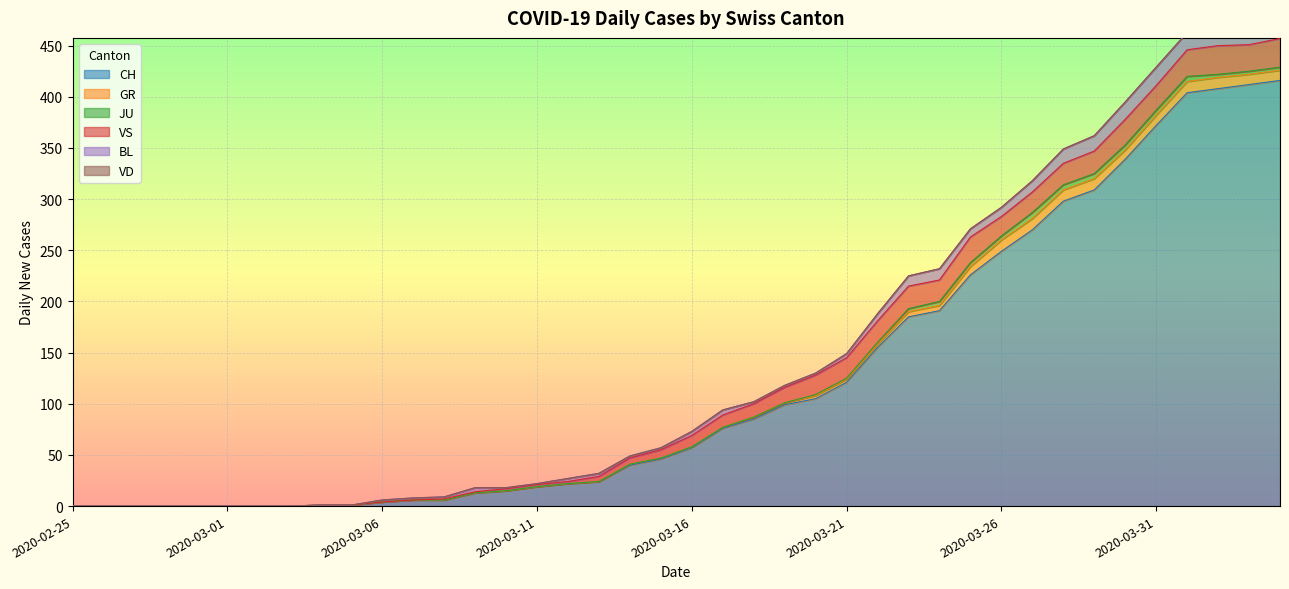

Where is the first local minimum for VS?

2020-03-24